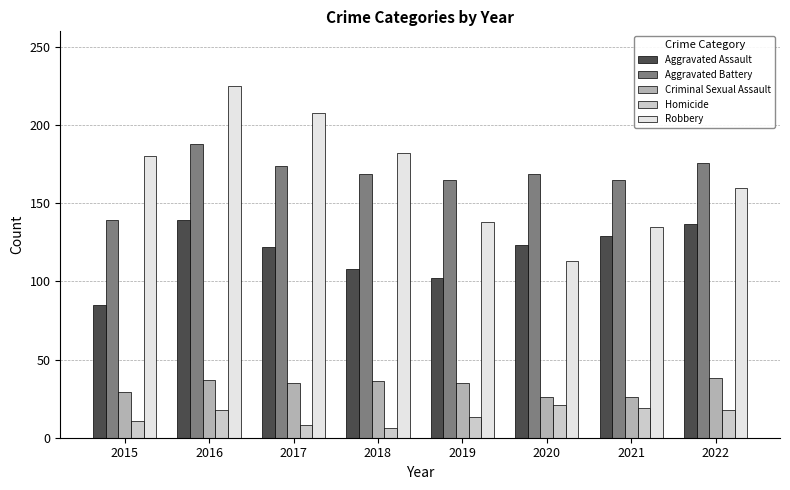

True or false: Criminal Sexual Assault has a value of 35 at 2017.

True